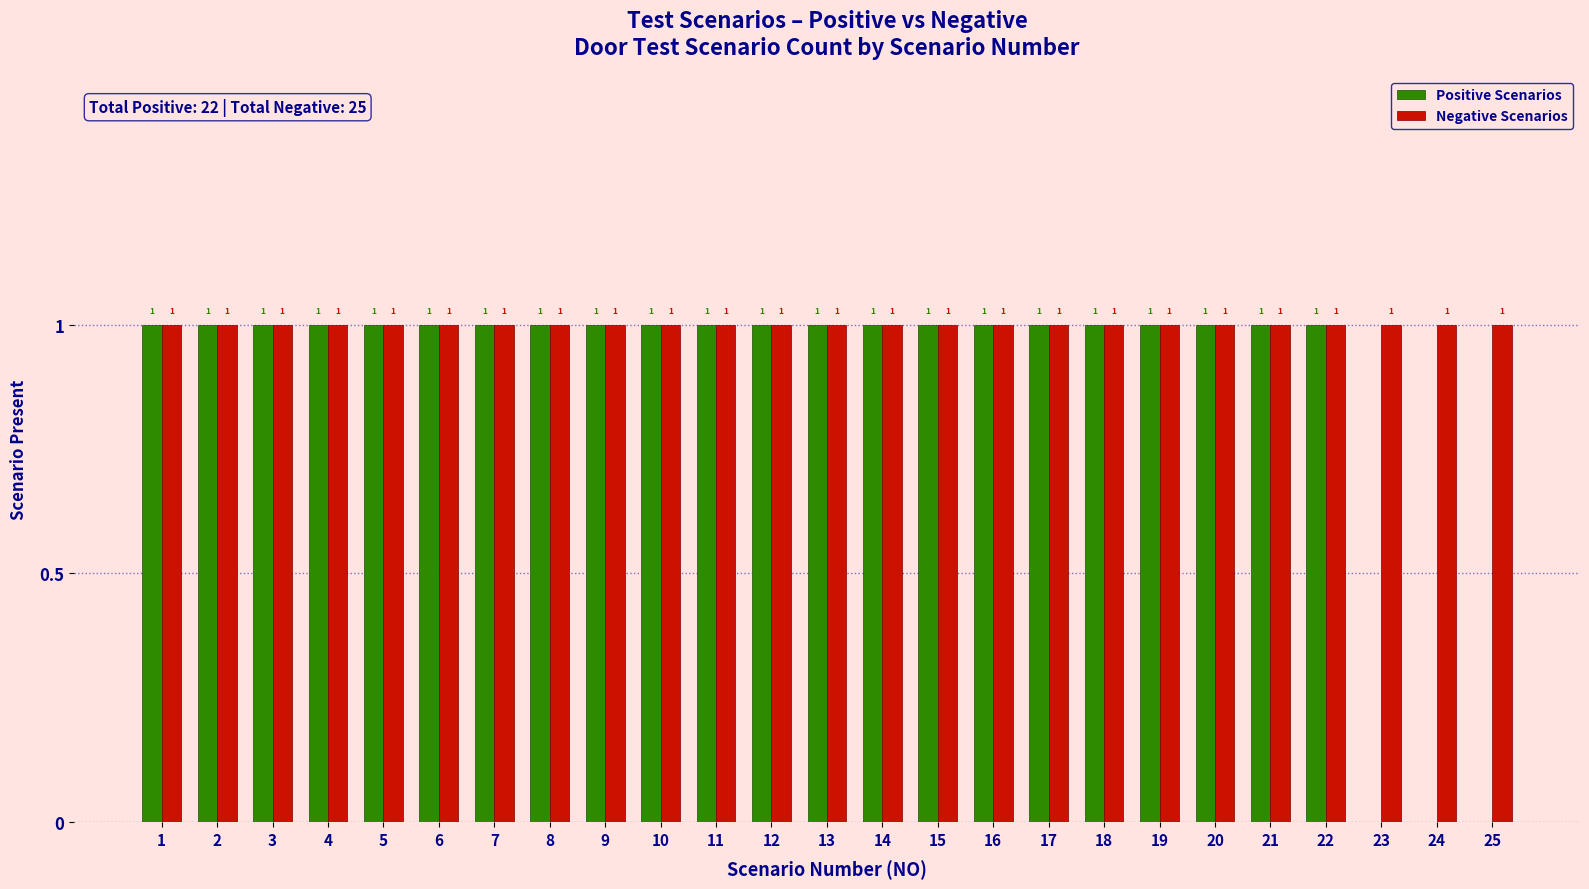

Are the bars horizontal?

No